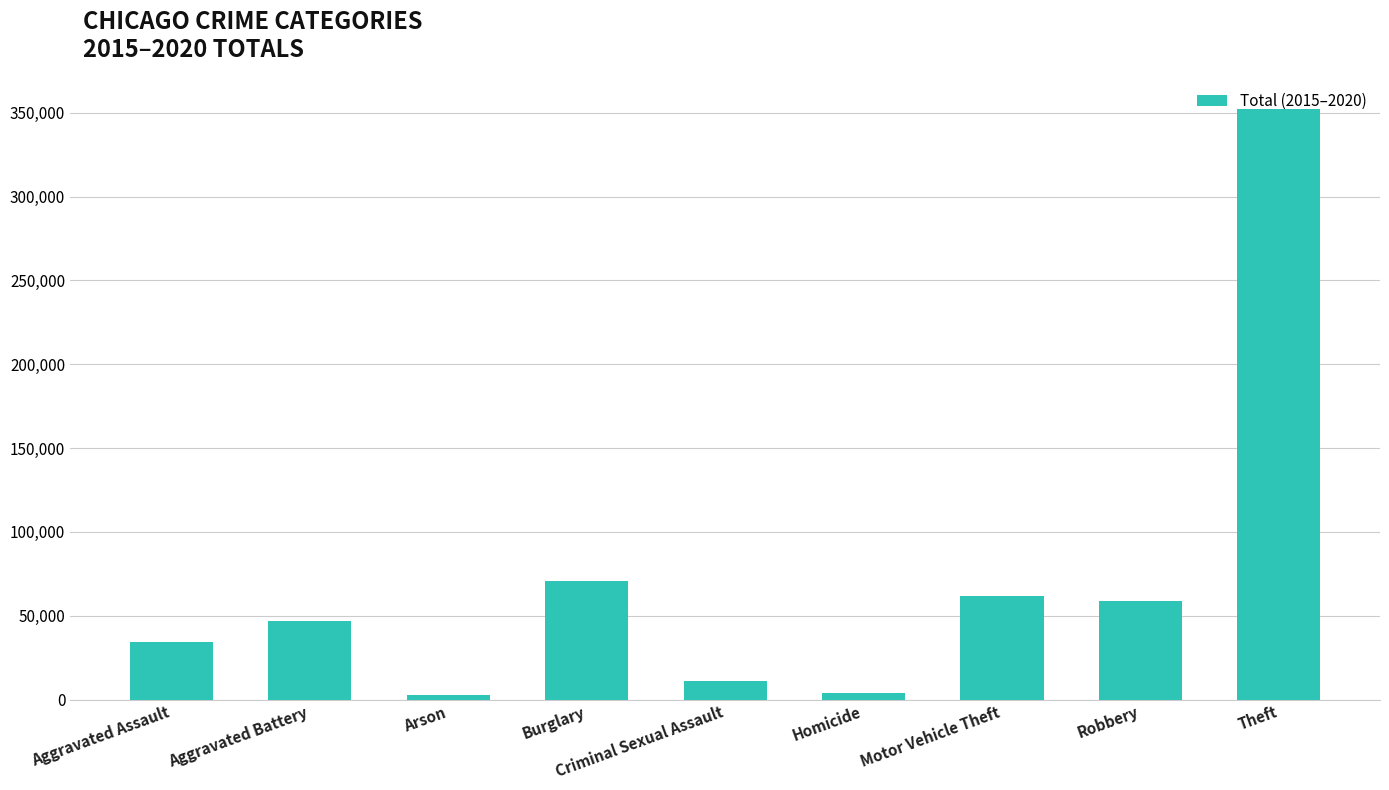

Which has a higher value, Robbery or Theft?

Theft